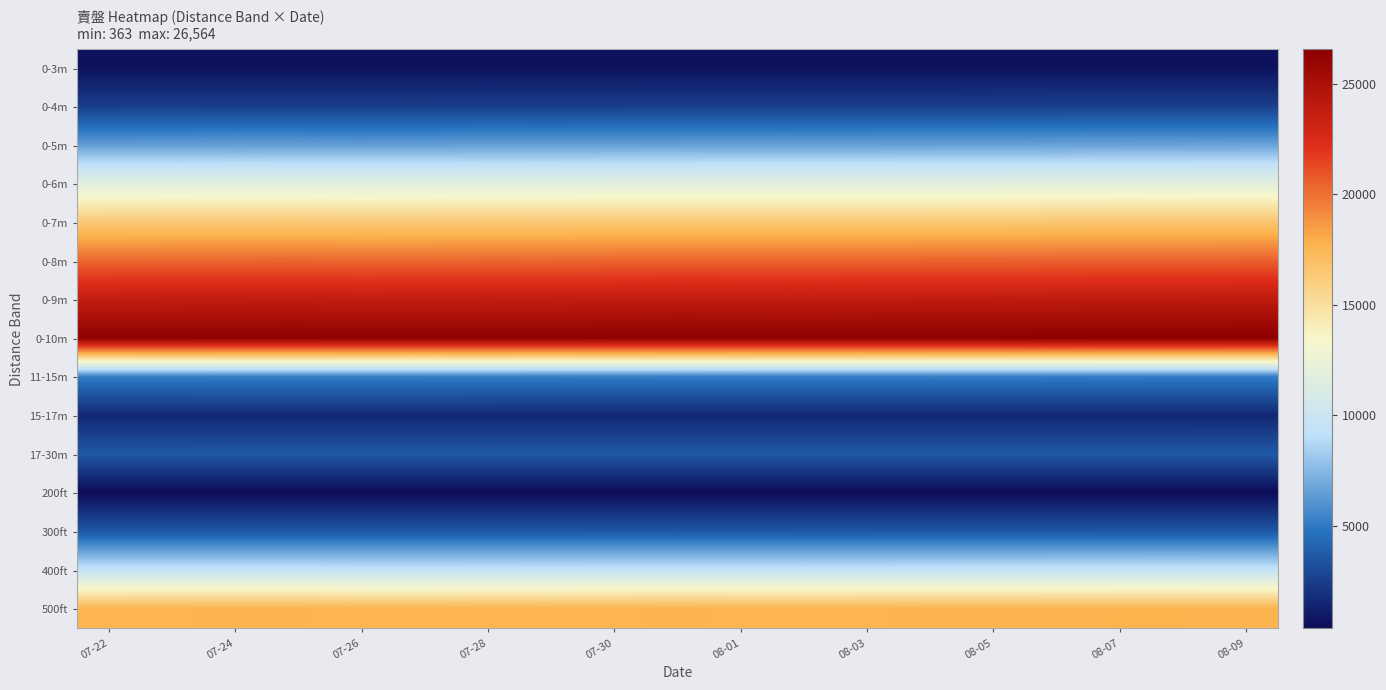

Reading left to right, what are all the values shown in this chart?

0-3m: 585	589	588	587	590	587	592	589	589	591	589	588	589	590	597	599	597	599	601
0-4m: 2475	2479	2472	2468	2464	2460	2476	2472	2474	2483	2485	2483	2482	2488	2504	2520	2530	2533	2538
0-5m: 6445	6456	6469	6465	6450	6455	6489	6478	6495	6512	6530	6535	6535	6544	6553	6577	6606	6617	6623
0-6m: 11691	11706	11727	11718	11678	11697	11734	11724	11752	11771	11776	11763	11760	11778	11794	11825	11858	11852	11867
0-7m: 16382	16402	16414	16430	16385	16400	16426	16419	16463	16487	16482	16469	16482	16500	16509	16552	16593	16591	16603
0-8m: 20286	20307	20319	20330	20284	20295	20325	20320	20365	20398	20380	20378	20403	20419	20422	20463	20506	20499	20514
0-9m: 23711	23746	23755	23768	23714	23720	23743	23736	23791	23830	23807	23791	23821	23836	23846	23887	23939	23937	23954
0-10m: 26346	26378	26386	26398	26350	26346	26365	26353	26408	26444	26430	26418	26440	26453	26461	26500	26553	26550	26564
11-15m: 5198	5200	5210	5226	5216	5206	5202	5186	5176	5167	5169	5160	5161	5171	5163	5155	5159	5153	5149
15-17m: 1547	1548	1543	1545	1545	1548	1545	1543	1548	1545	1549	1547	1547	1546	1545	1547	1546	1543	1541
17-30m: 3650	3648	3640	3638	3639	3637	3643	3640	3633	3635	3633	3630	3632	3636	3631	3630	3631	3629	3633
200ft: 366	364	365	366	367	367	367	364	363	363	364	364	364	364	367	368	366	370	369
300ft: 3635	3627	3630	3631	3619	3618	3619	3613	3608	3611	3606	3600	3601	3603	3602	3609	3611	3612	3615
400ft: 9475	9470	9476	9478	9445	9445	9455	9451	9458	9465	9463	9457	9466	9477	9485	9507	9522	9525	9517
500ft: 17644	17657	17665	17665	17622	17622	17638	17632	17652	17668	17650	17642	17655	17668	17669	17690	17716	17711	17705